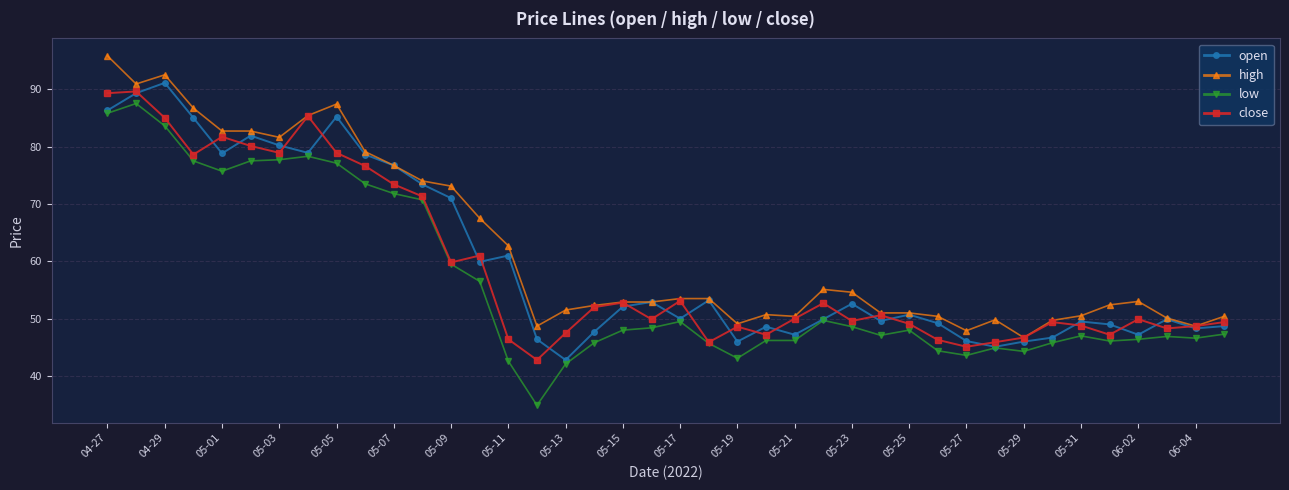

What is the minimum value for high?

46.7